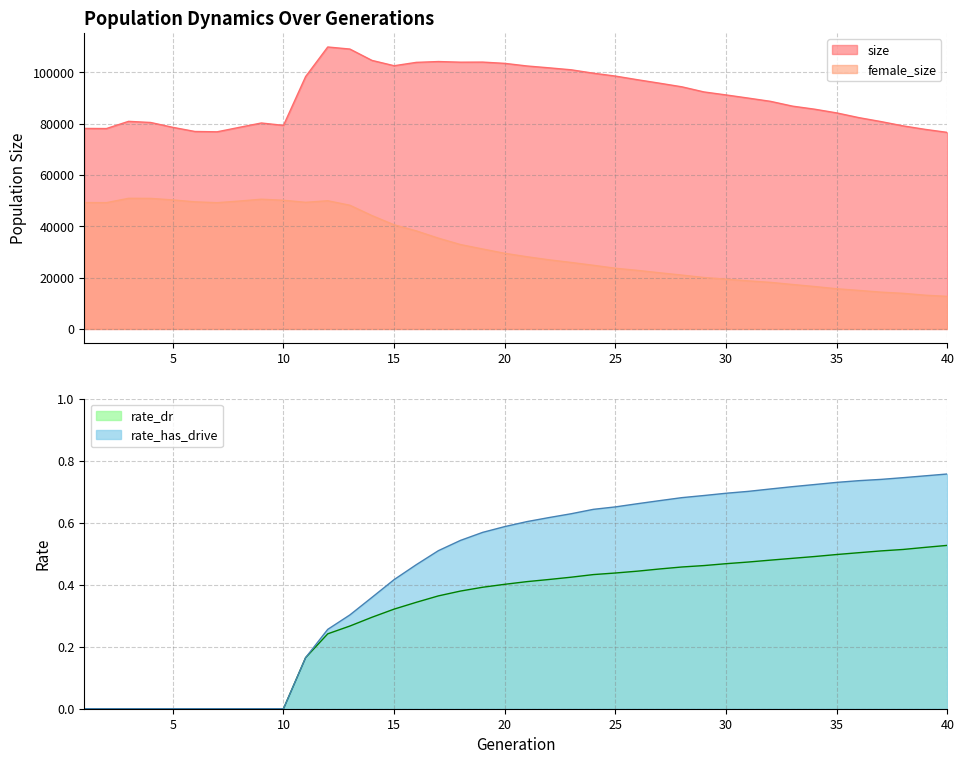

Which category has the lowest value in the rate_dr series?

1